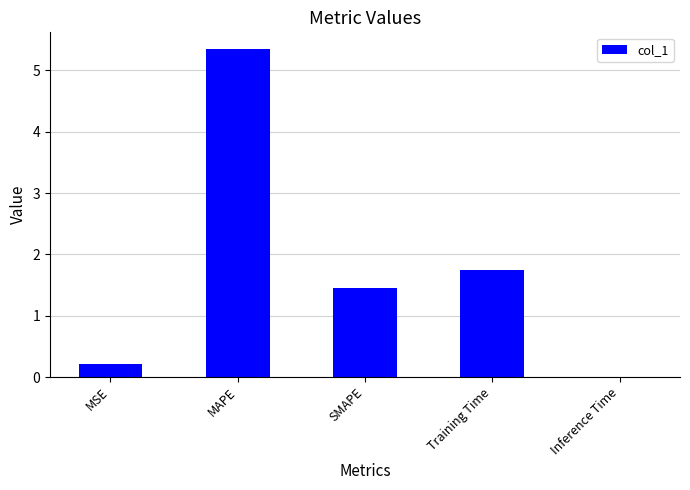

What is the difference between the values at MAPE and Inference Time?

5.3